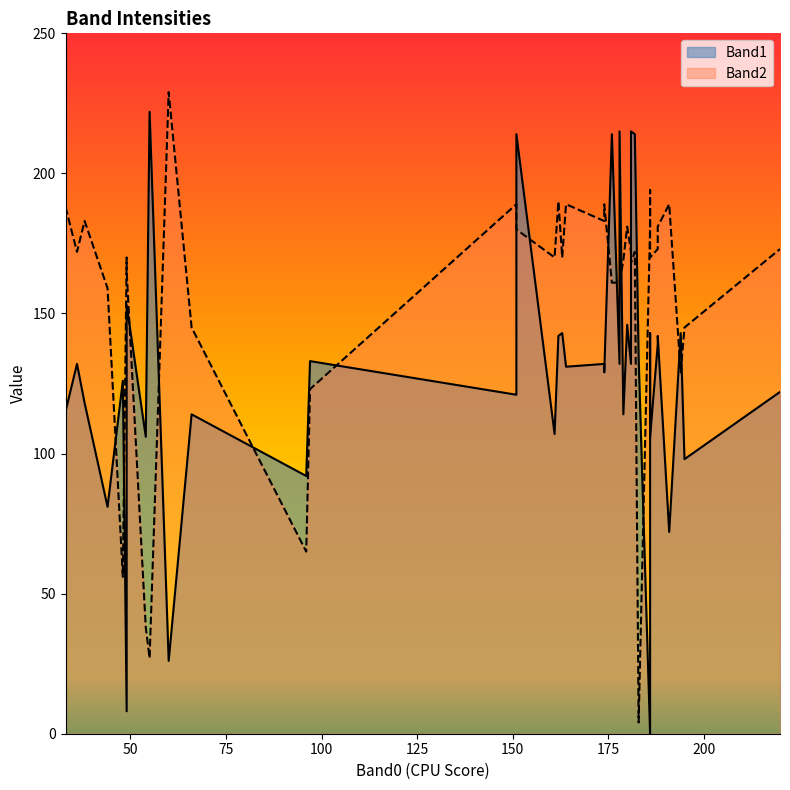

What is the difference between the maximum and minimum values in the Band1 series?

222